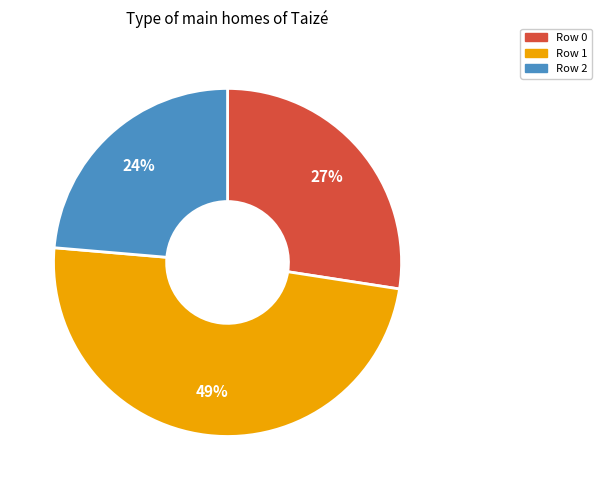

How many segments does this pie chart have?

3